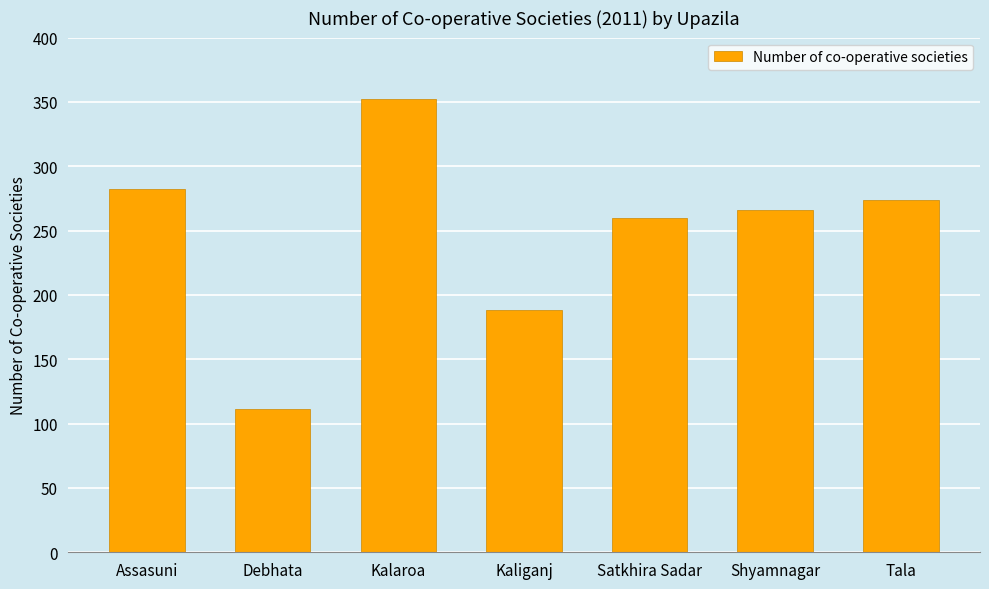

Reading left to right, transcribe all the data shown in this chart.

Assasuni=282	Debhata=111	Kalaroa=352	Kaliganj=188	Satkhira Sadar=260	Shyamnagar=266	Tala=274